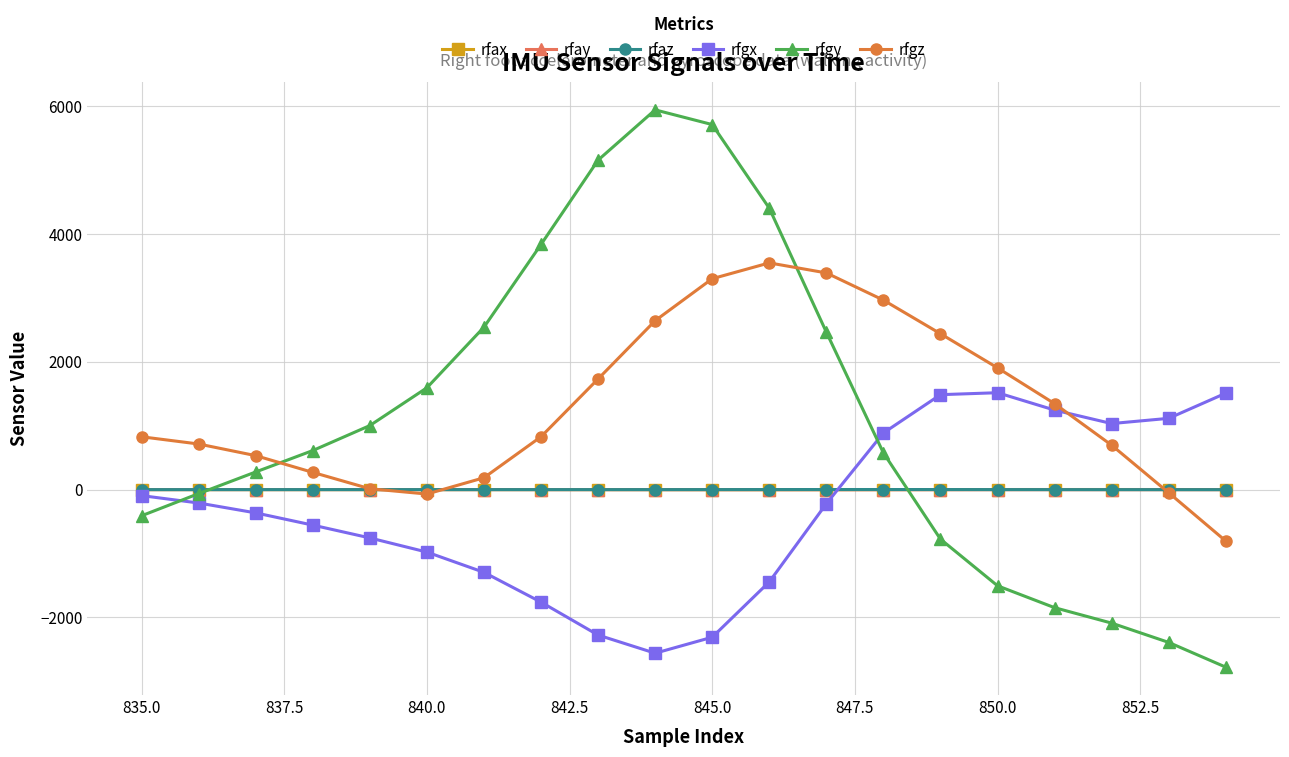

True or false: rfaz has more than 0 interior local peaks.

True